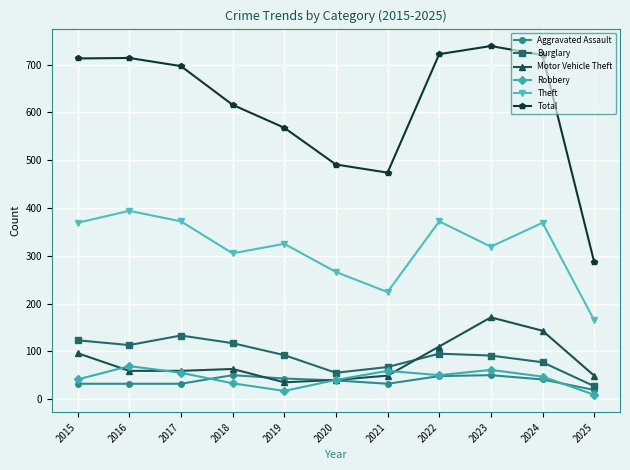

Rank the series at 2021 from lowest to highest value.

Aggravated Assault, Motor Vehicle Theft, Robbery, Burglary, Theft, Total